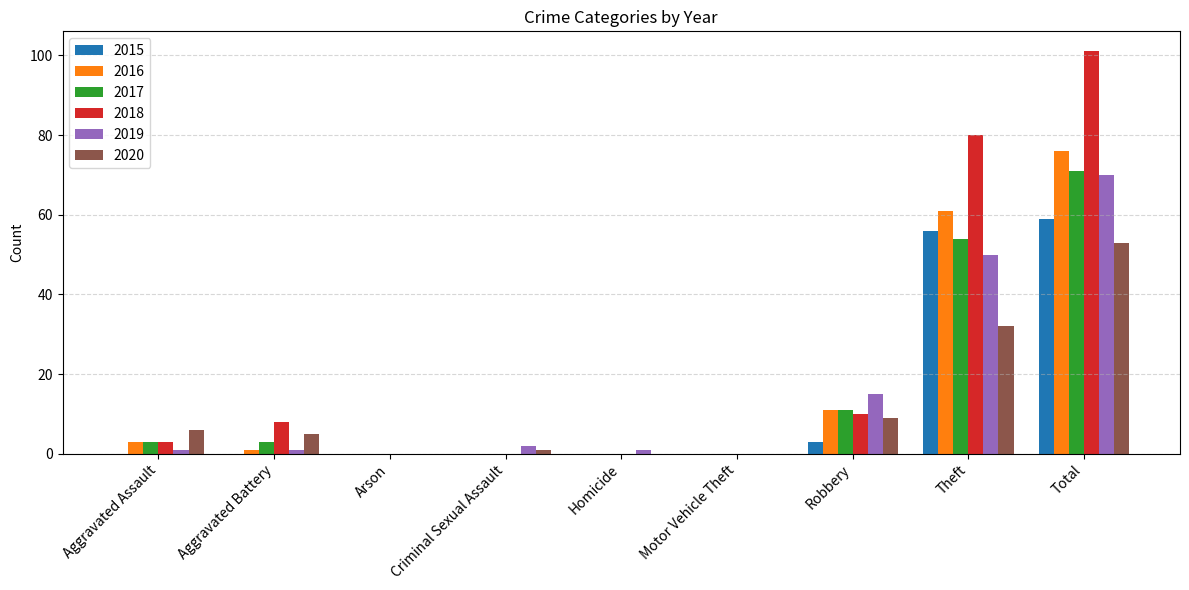

How many categories are shown in the chart?

9